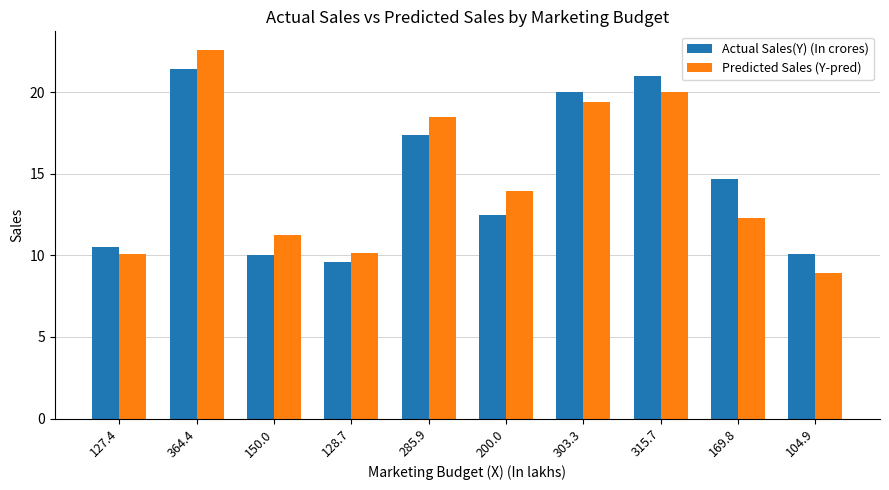

Rank the series by their maximum value, from lowest to highest.

Actual Sales(Y) (In crores), Predicted Sales (Y-pred)